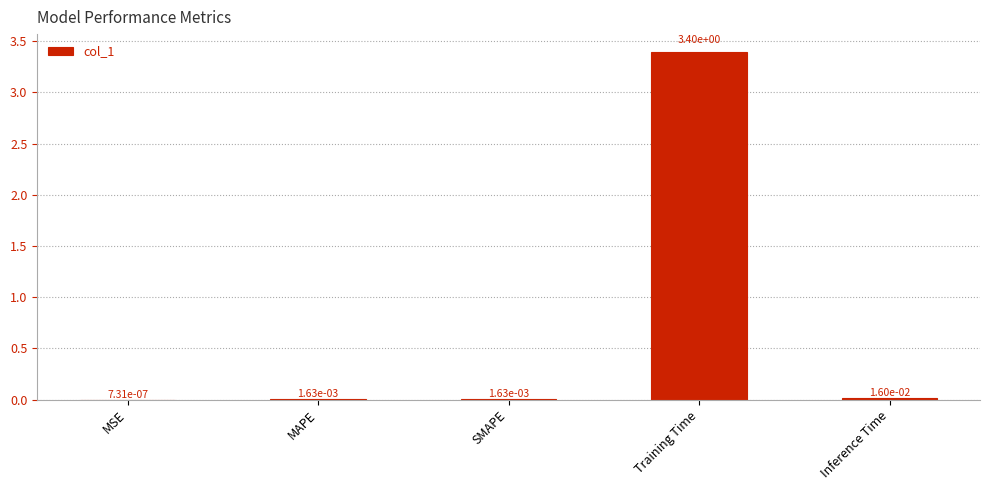

Between Inference Time and Training Time, which is larger?

Training Time